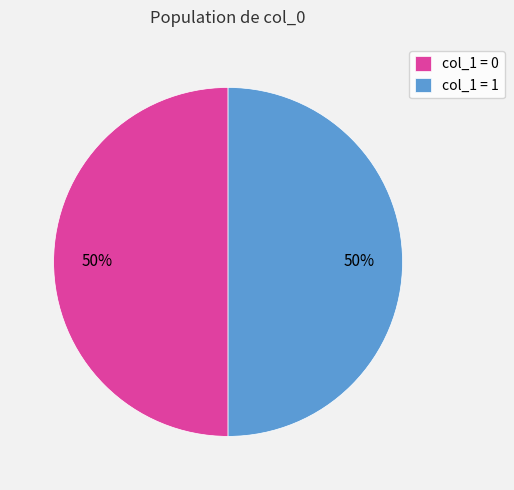

To the nearest percent, what is the average slice percentage?

50%